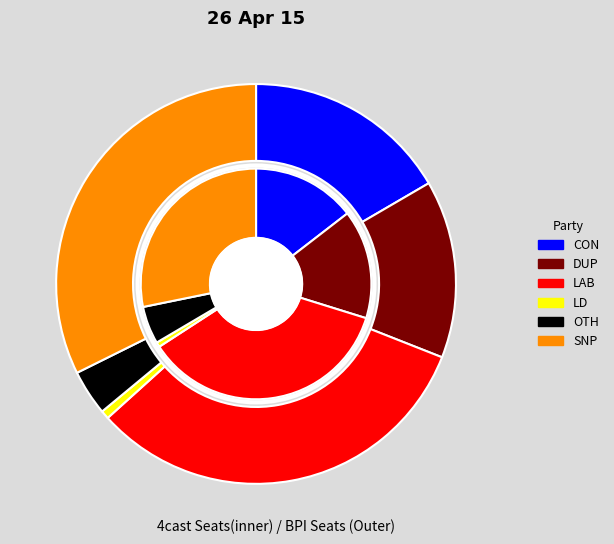

The 0.0 slice represents 34% of the pie. True or false?

False